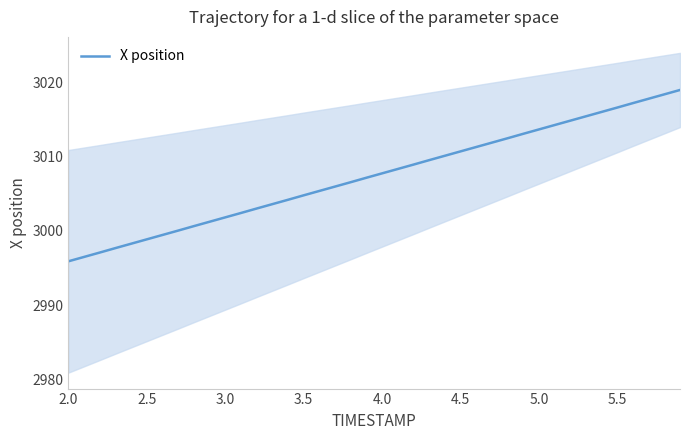

Reading right to left, transcribe all the data shown in this chart.

3019.0	3018.4	3017.8	3017.2	3016.6	3016.0	3015.4	3014.9	3014.3	3013.7	3013.1	3012.5	3011.9	3011.3	3010.7	3010.1	3009.5	3008.9	3008.3	3007.8	3007.2	3006.6	3006.0	3005.4	3004.8	3004.2	3003.6	3003.0	3002.4	3001.8	3001.2	3000.7	3000.1	2999.5	2998.9	2998.3	2997.7	2997.1	2996.5	2995.9